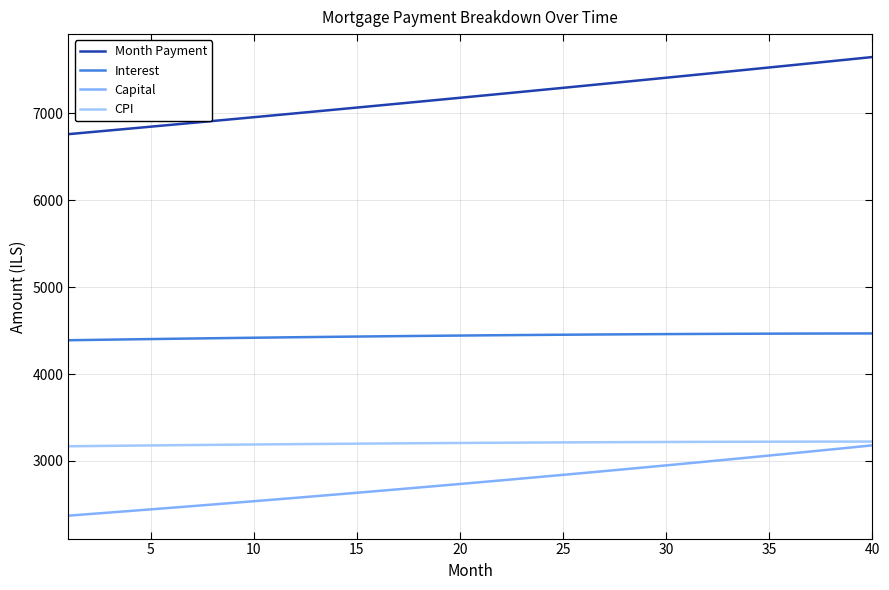

Which series has the widest spread of values?

Month Payment